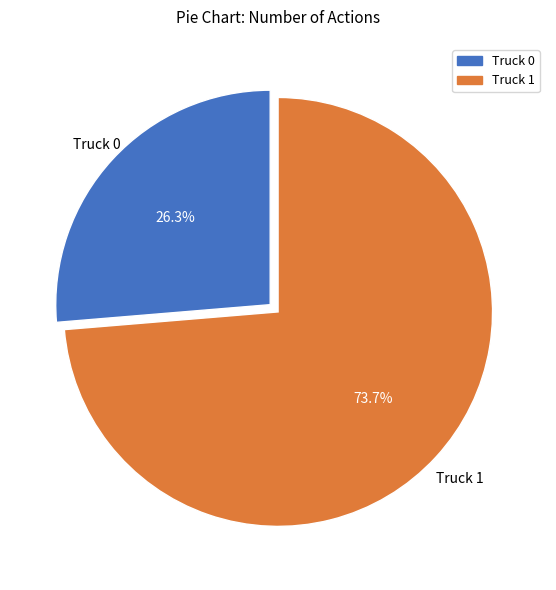

How many slices are in this pie chart?

2